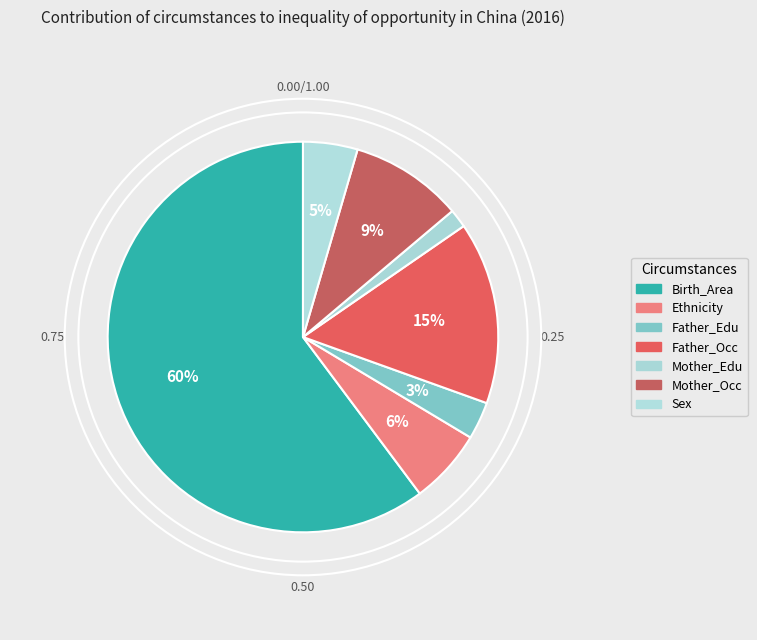

Count the number of slices in the pie.

7